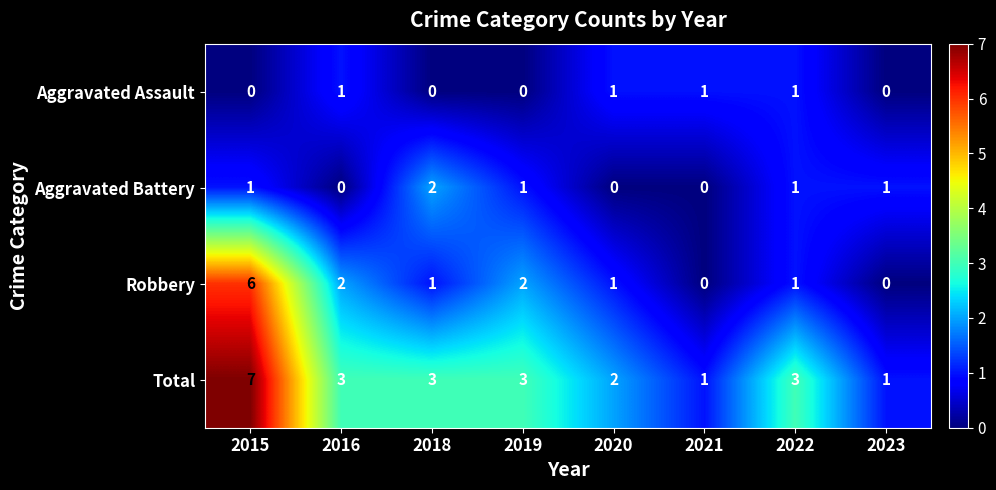

What is the difference between the highest and lowest values at 2016?

3